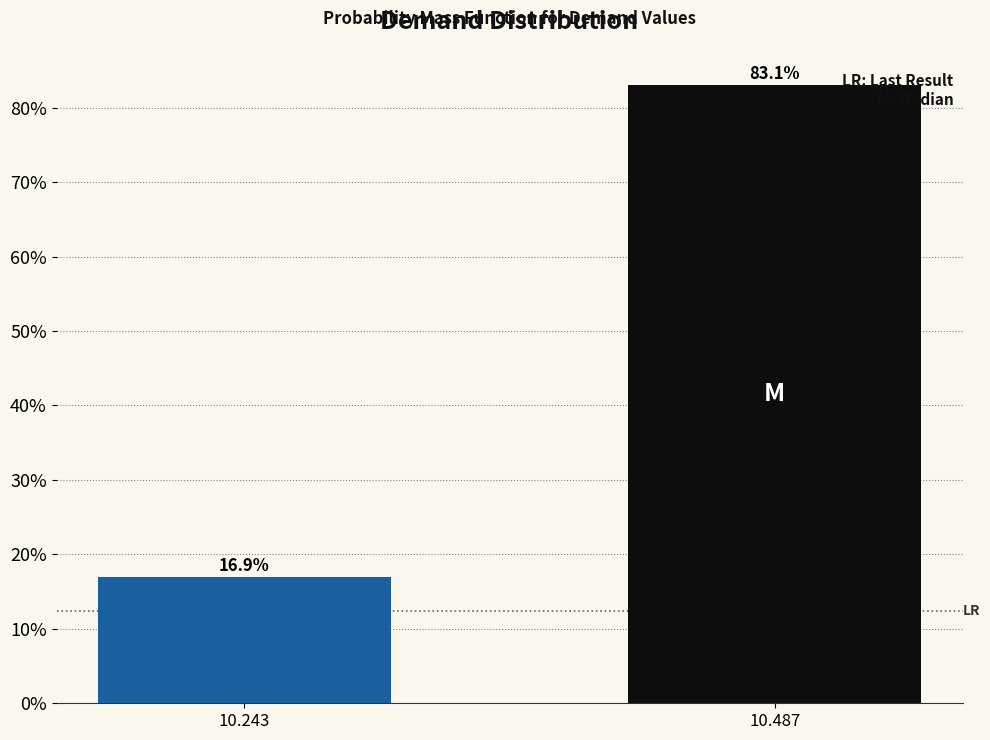

Reading right to left, what are all the values shown in this chart?

10.487=83.1	10.243=16.9